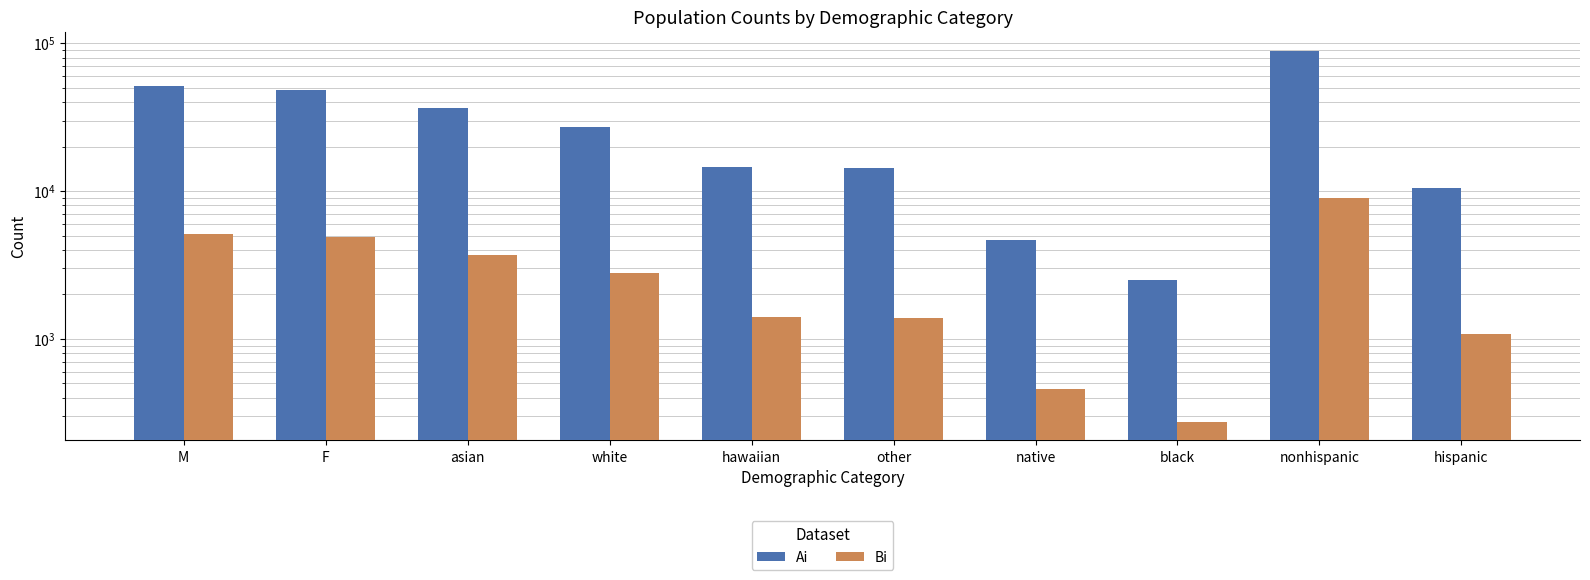

Is it true that Ai equals 82240 at F?

False